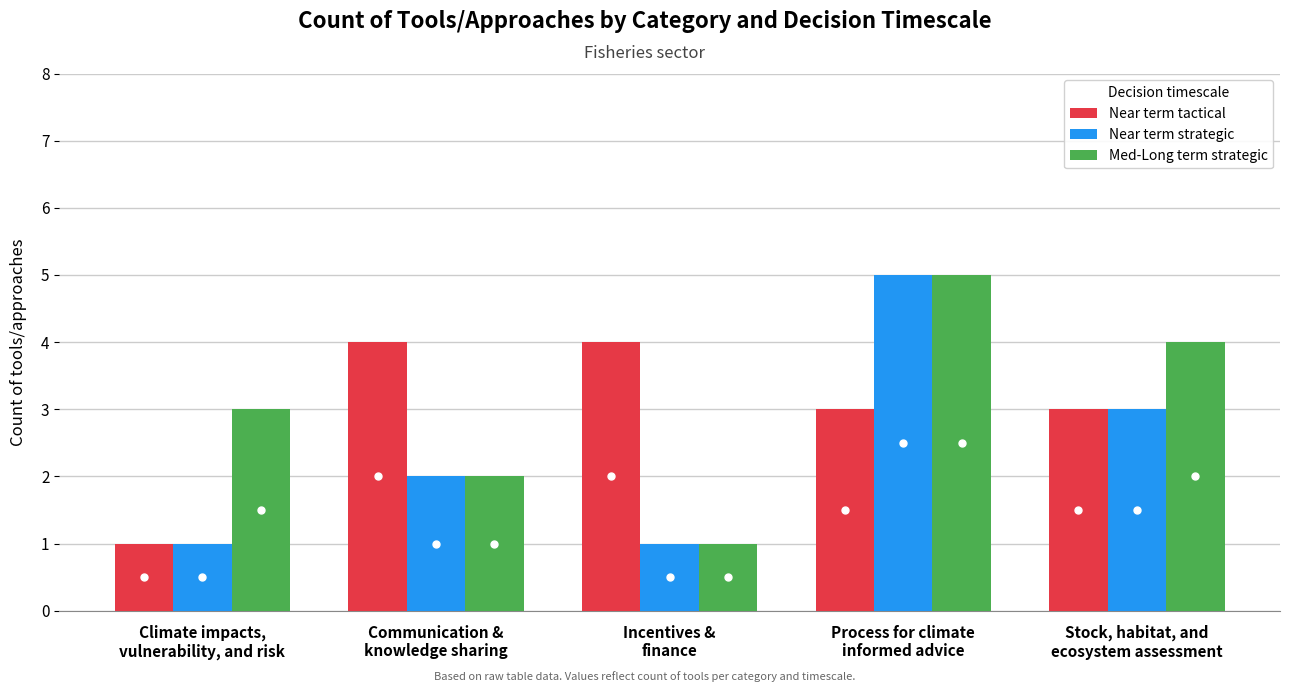

What is the average value of the Med-Long term strategic series?

3